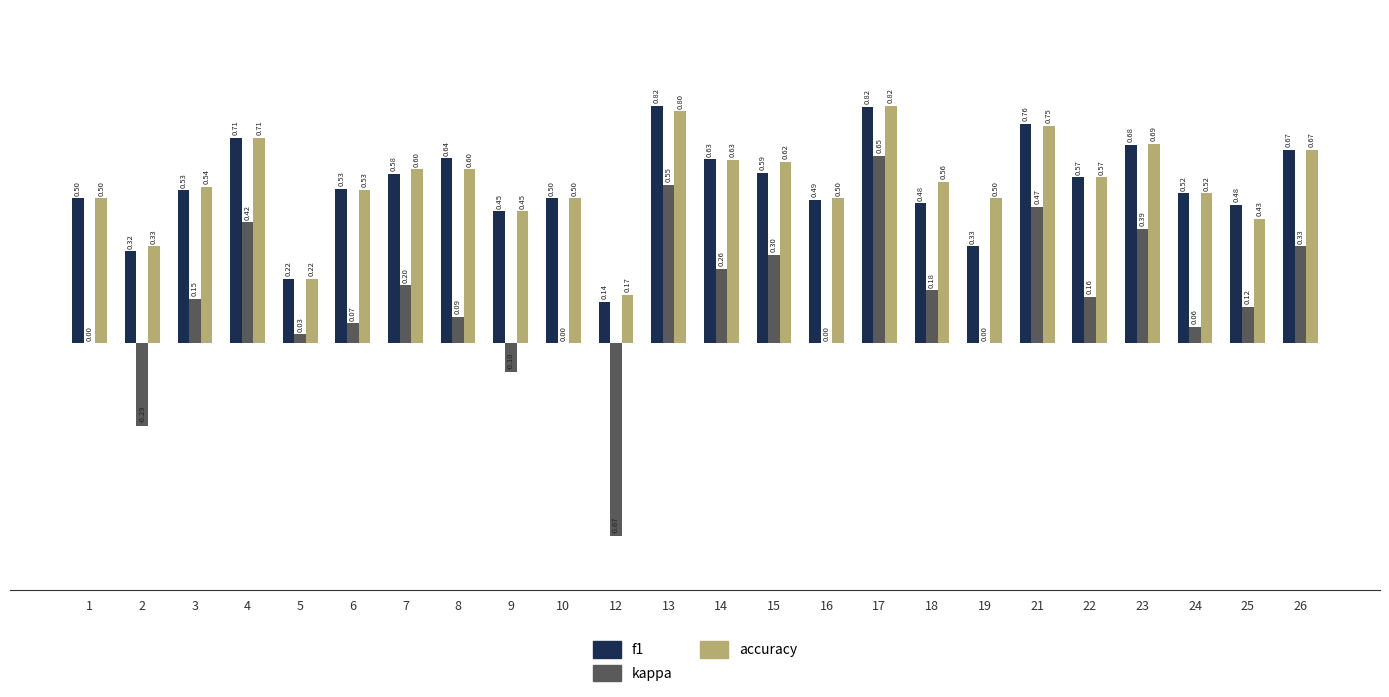

Which series has the largest total across all categories?

accuracy